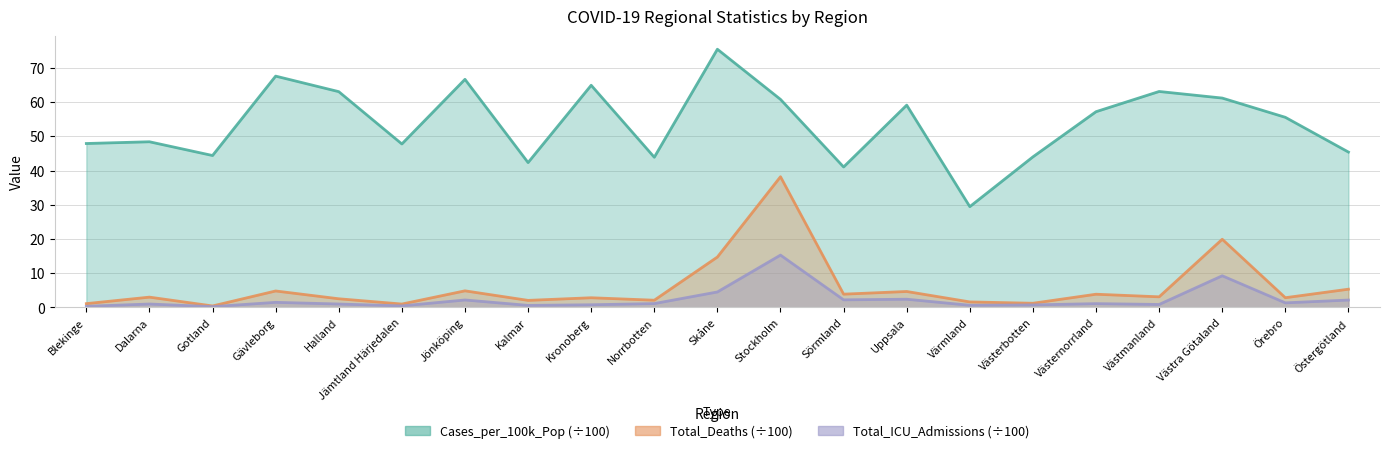

What is the label of the 17th point from the right?

Halland